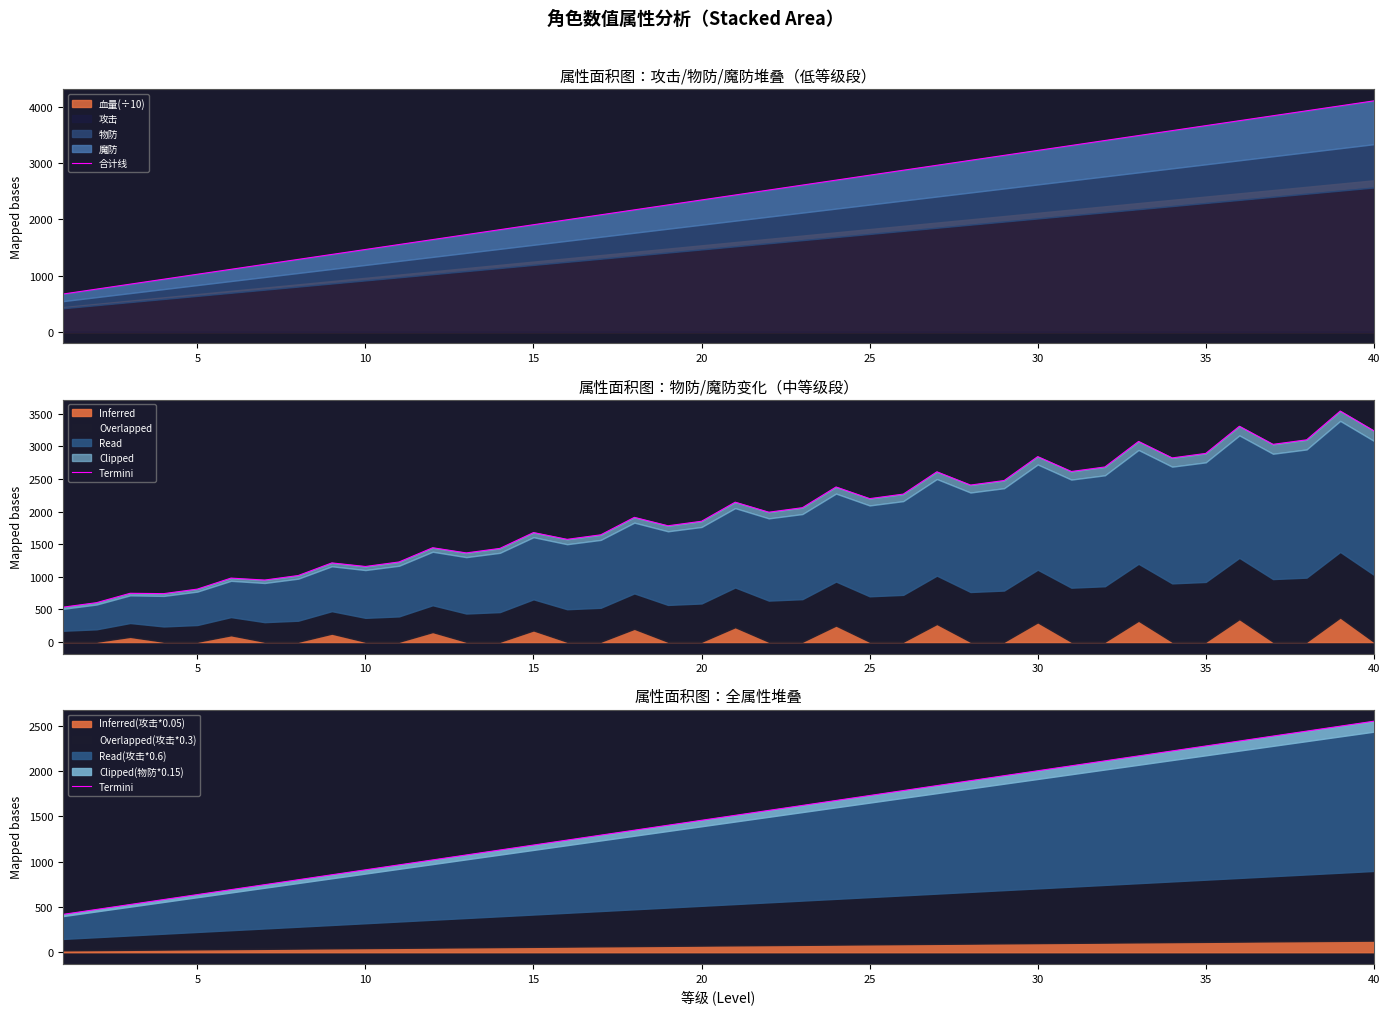

Does the chart have visible grid lines?

No